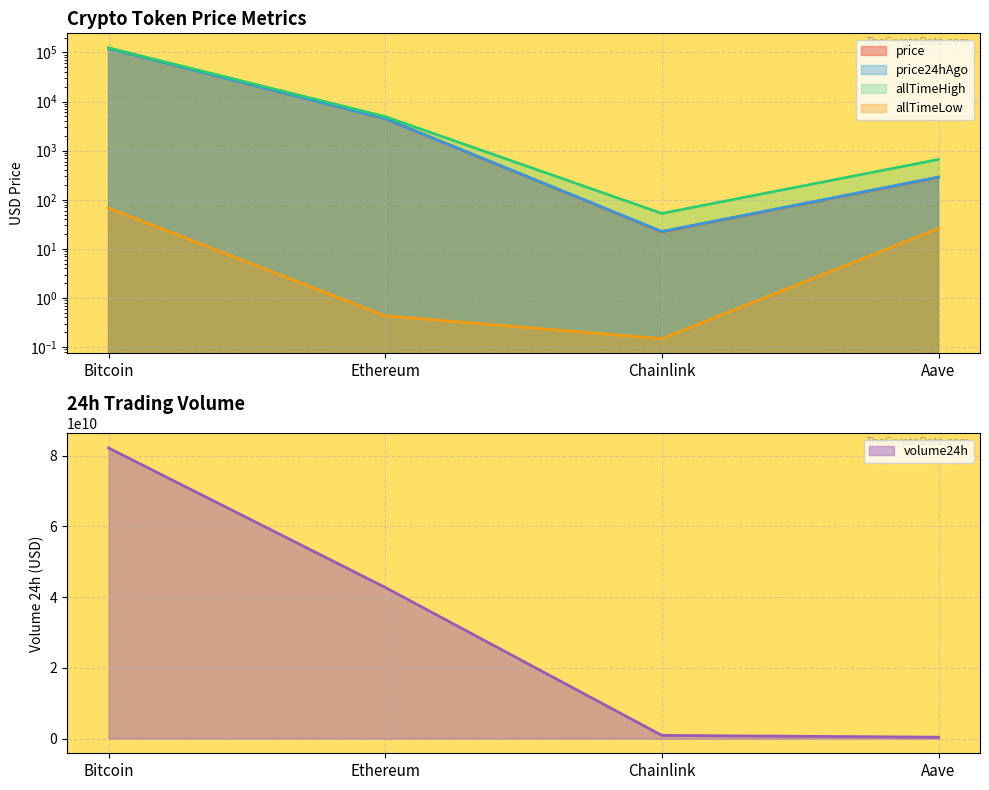

How many data points in price are above 4486?

2